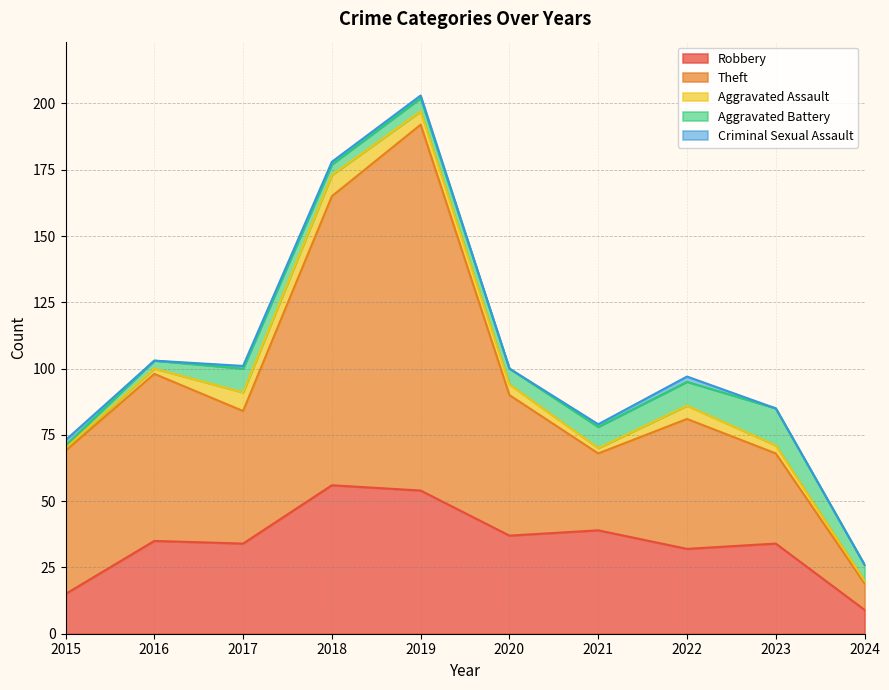

What are all the series names shown in the legend?

Robbery, Theft, Aggravated Assault, Aggravated Battery, Criminal Sexual Assault